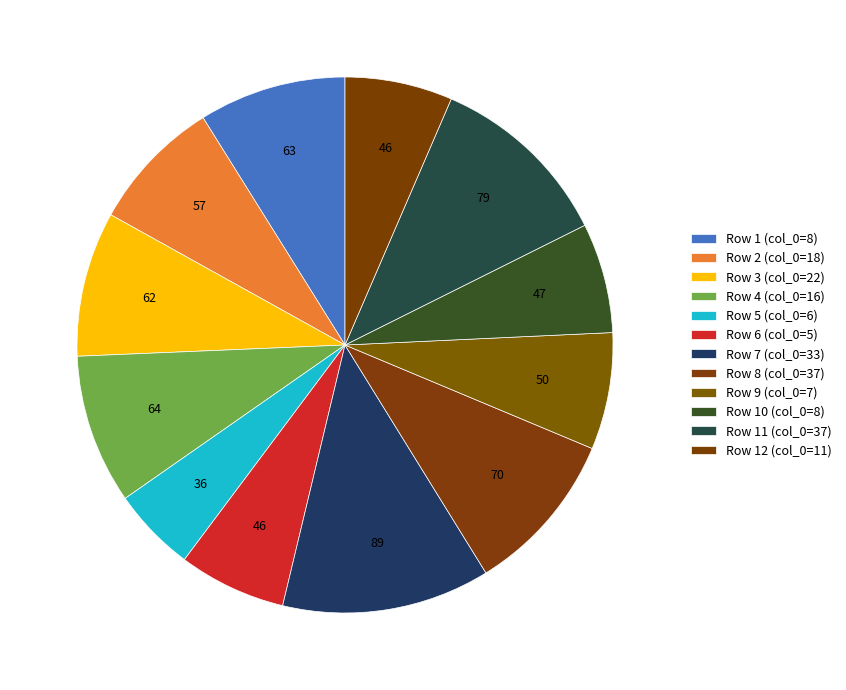

Is there a majority slice in this chart?

No